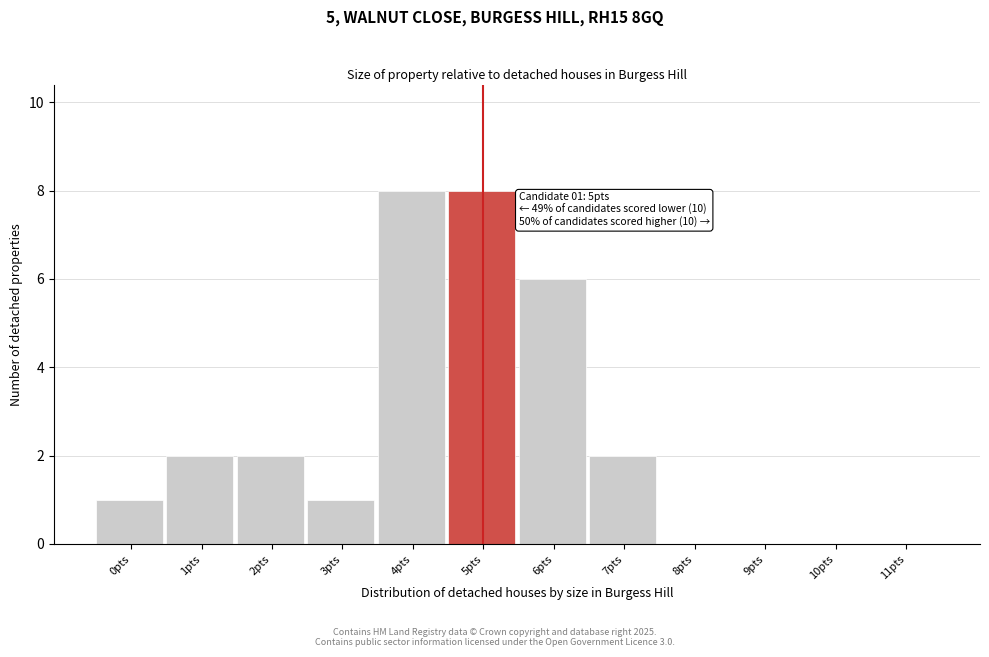

Reading left to right, list all the values displayed in this chart.

0pts=1	1pts=2	2pts=2	3pts=1	4pts=8	5pts=8	6pts=6	7pts=2	8pts=0	9pts=0	10pts=0	11pts=0